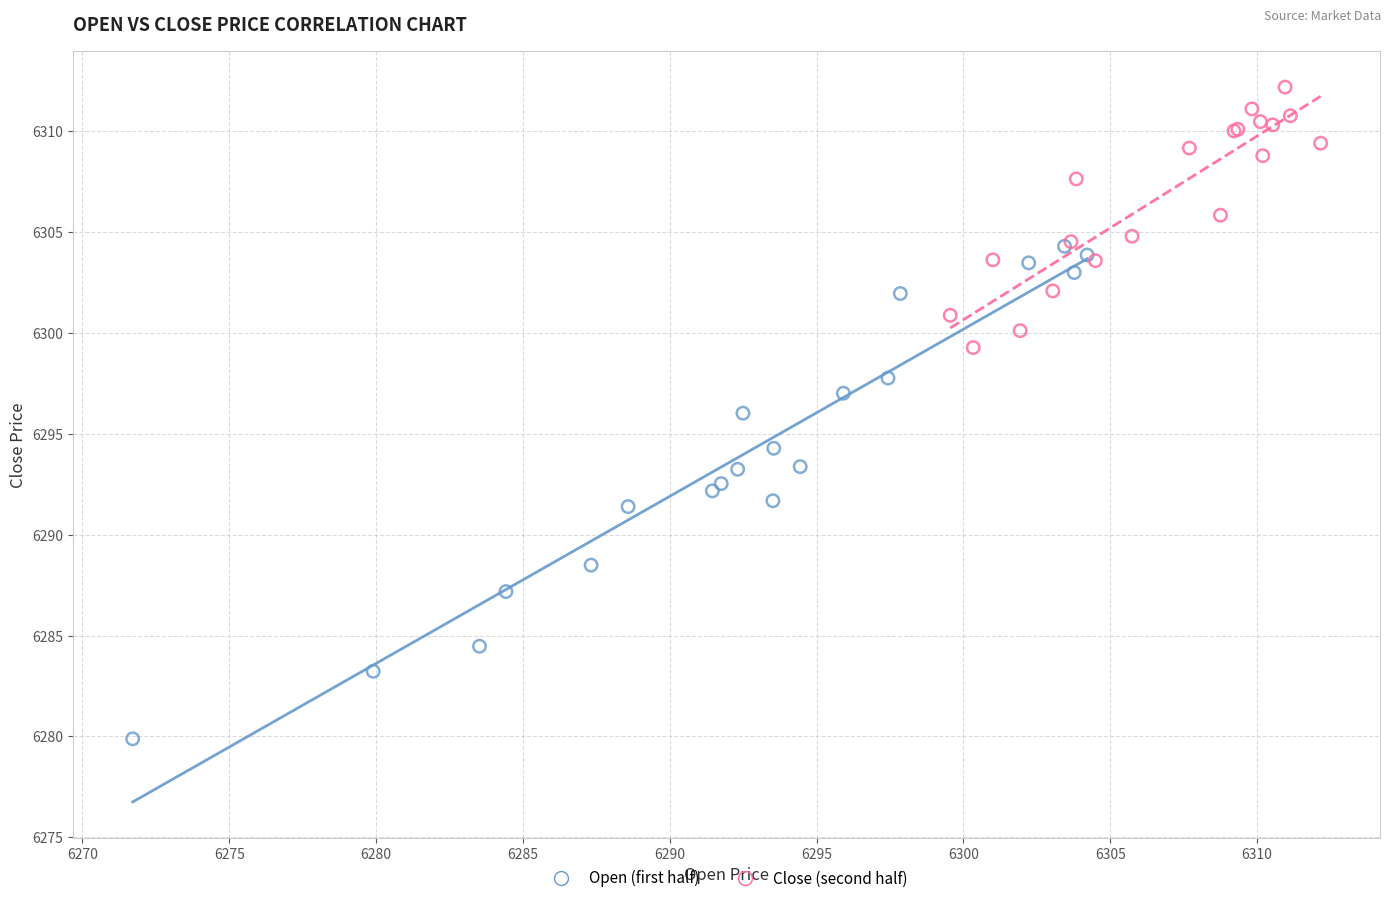

Which series reaches the minimum Y coordinate?

Open (first half)